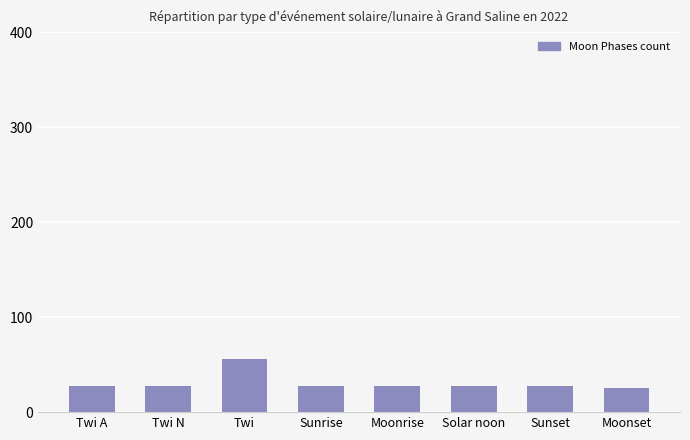

The value at Twi A is 13. True or false?

False